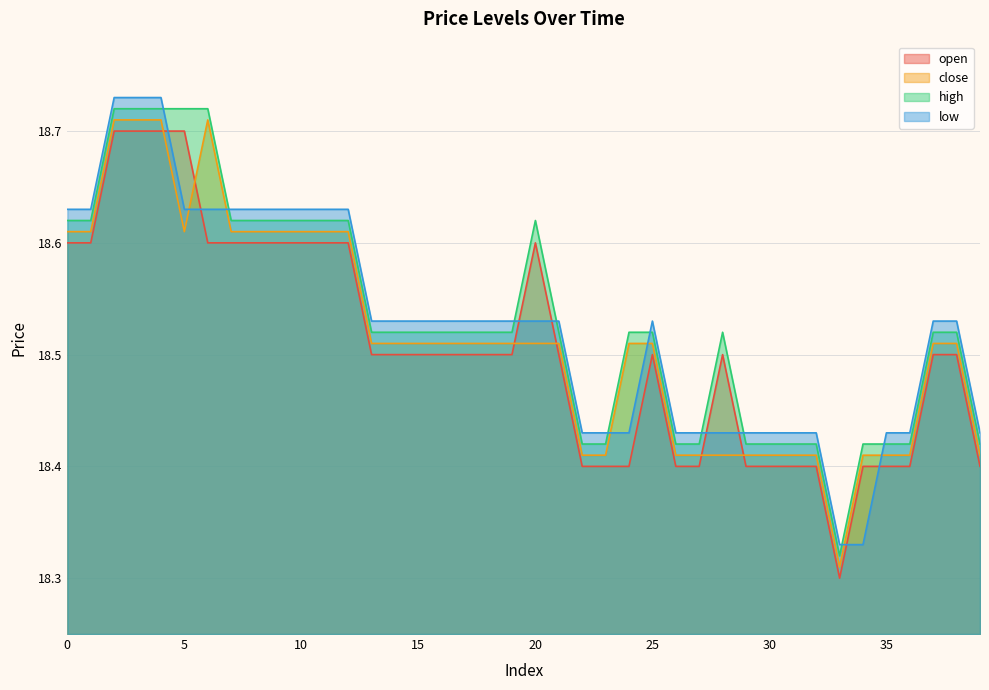

What are all the series names shown in the legend?

open, close, high, low